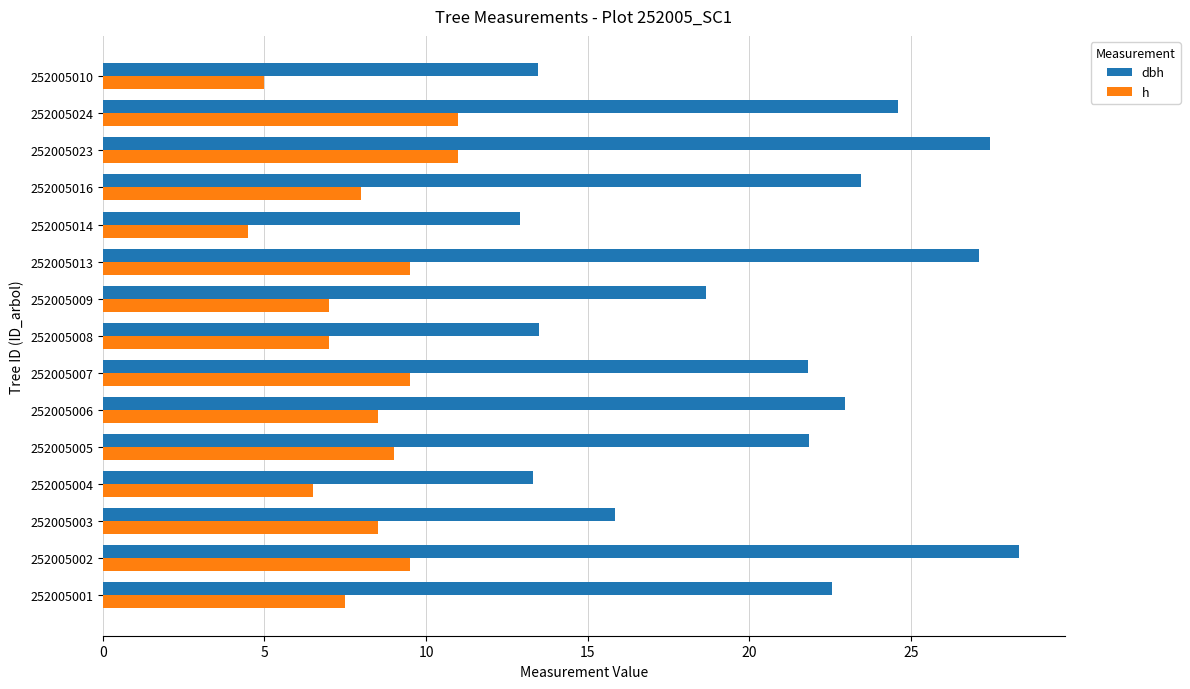

What is the sum of all h values?

122.0